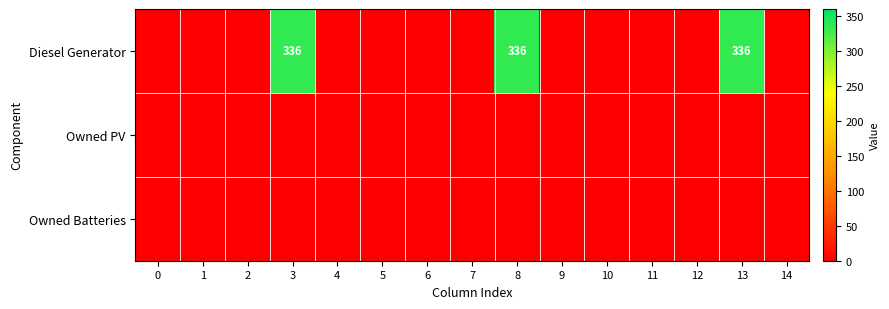

At which category is the sum across all series the highest?

3